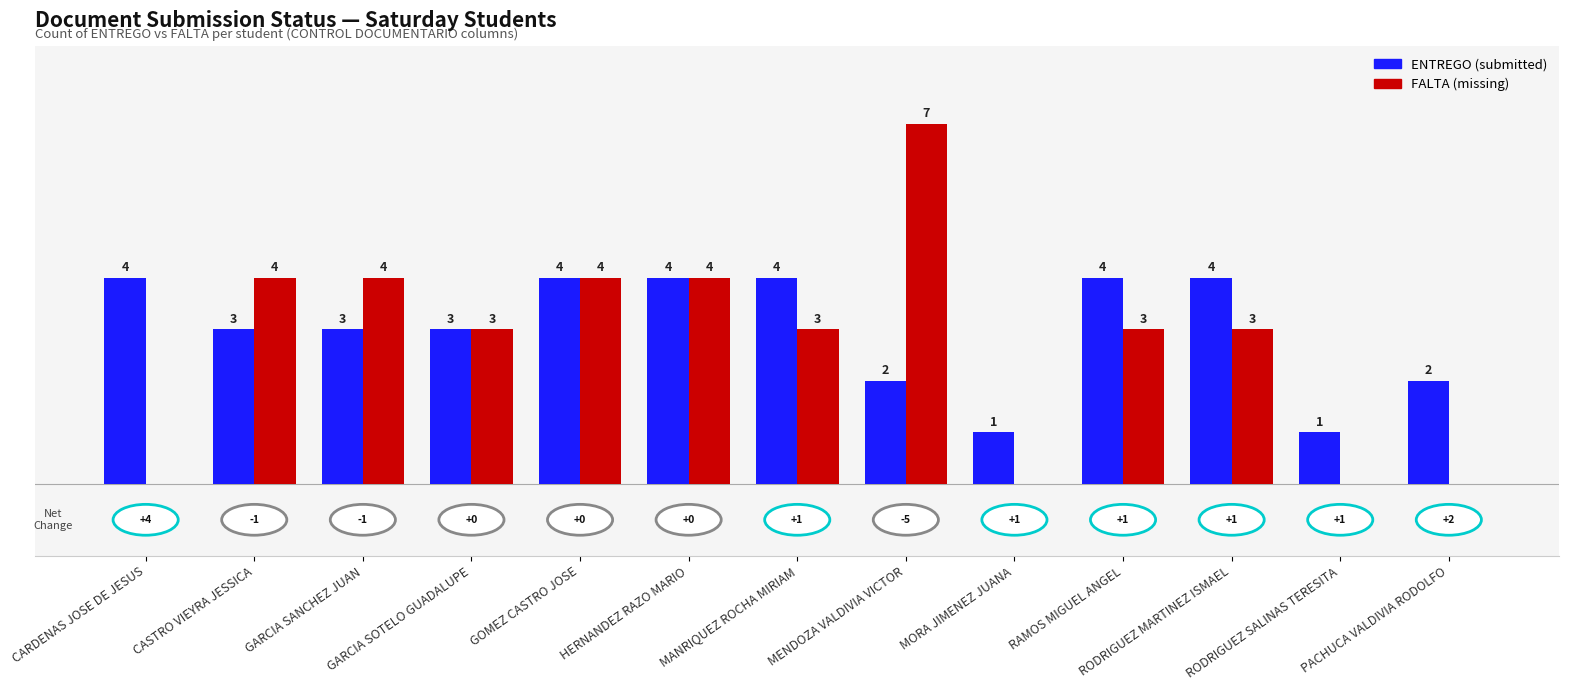

What is the maximum value shown in the chart?

7